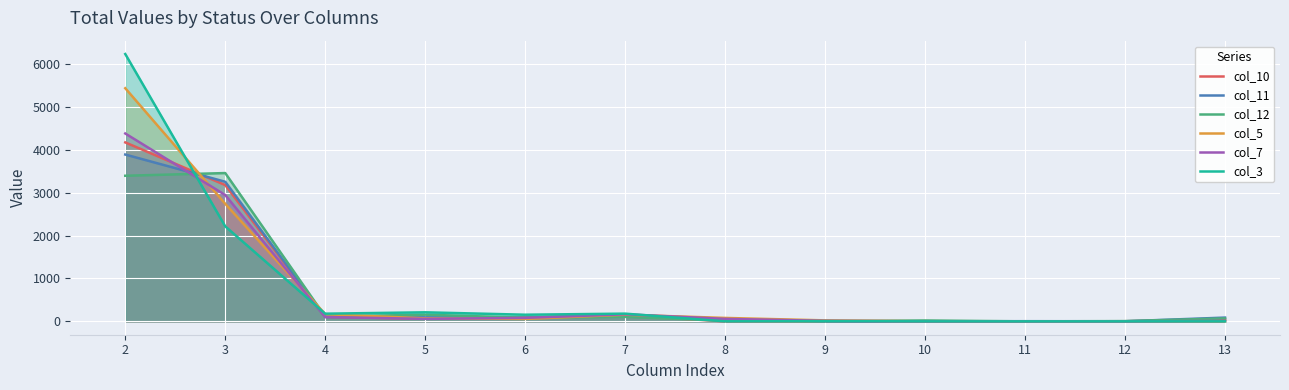

Where do col_12 and col_11 first cross each other?

2 and 3